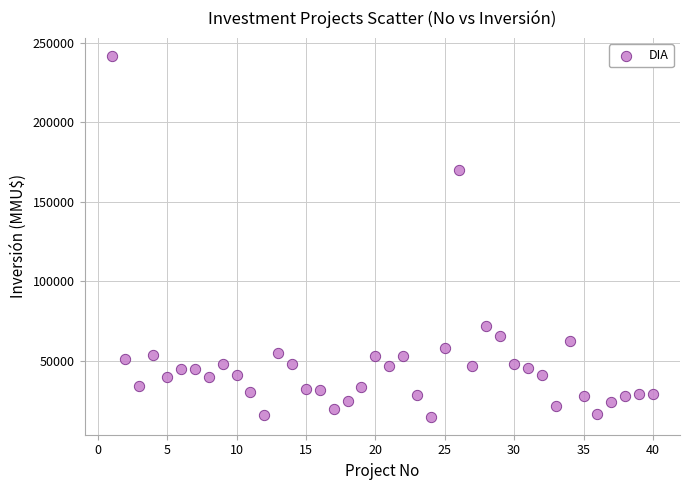

What is the range of Y values (max minus min)?

226609